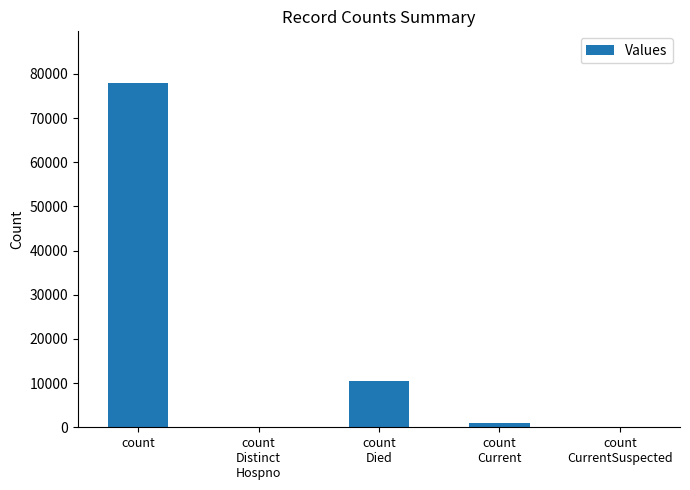

What is the greatest value displayed?

77949